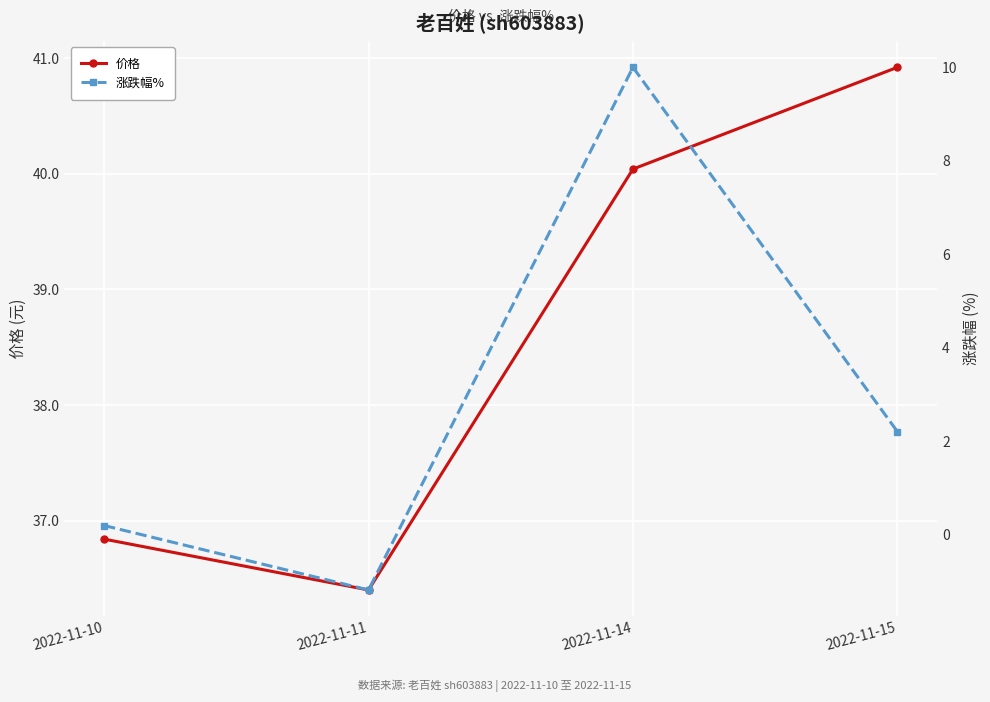

True or false: 价格 and 涨跌幅% cross at least once.

False